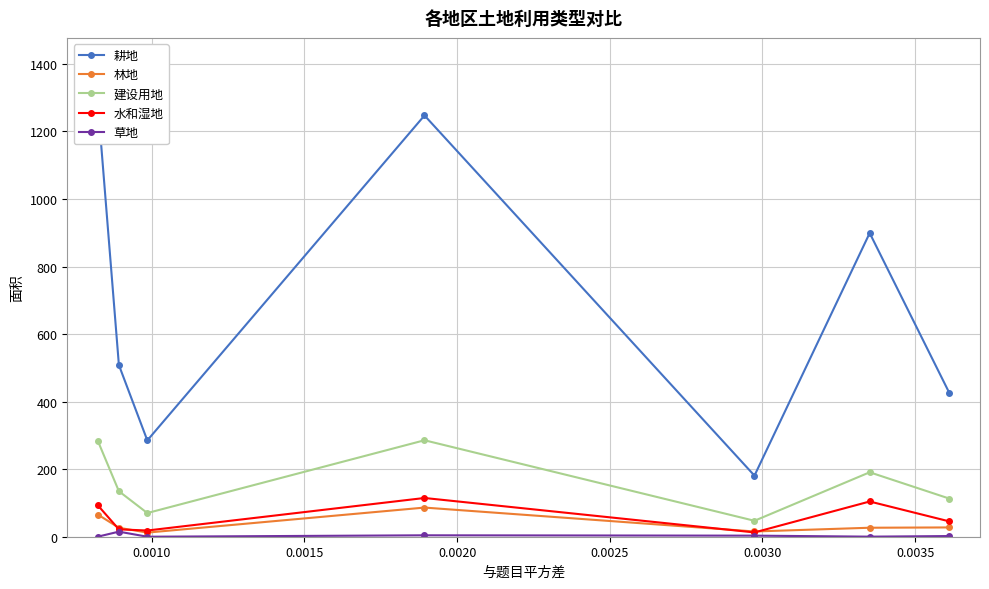

At how many categories does at least one series exceed 1202?

2